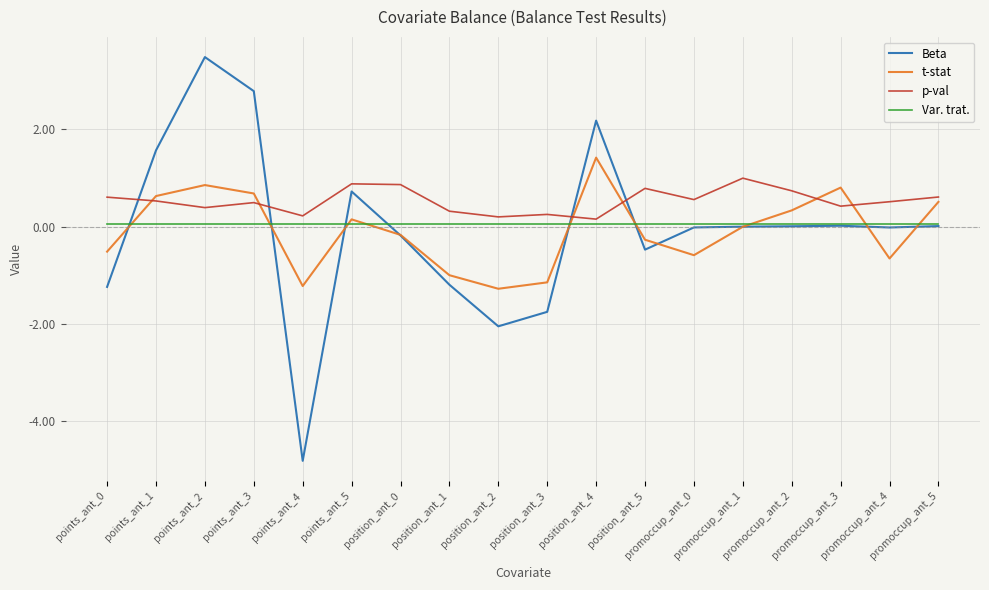

At how many categories does at least one series exceed -3?

18